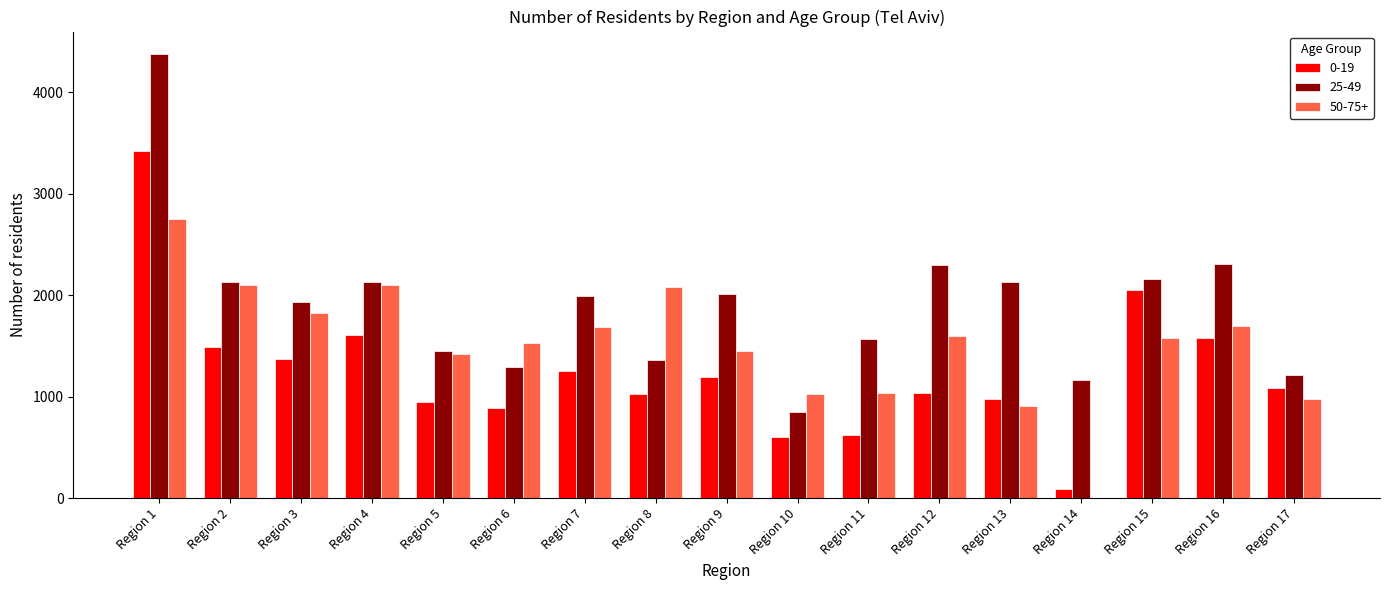

What is the greatest value displayed?

4378